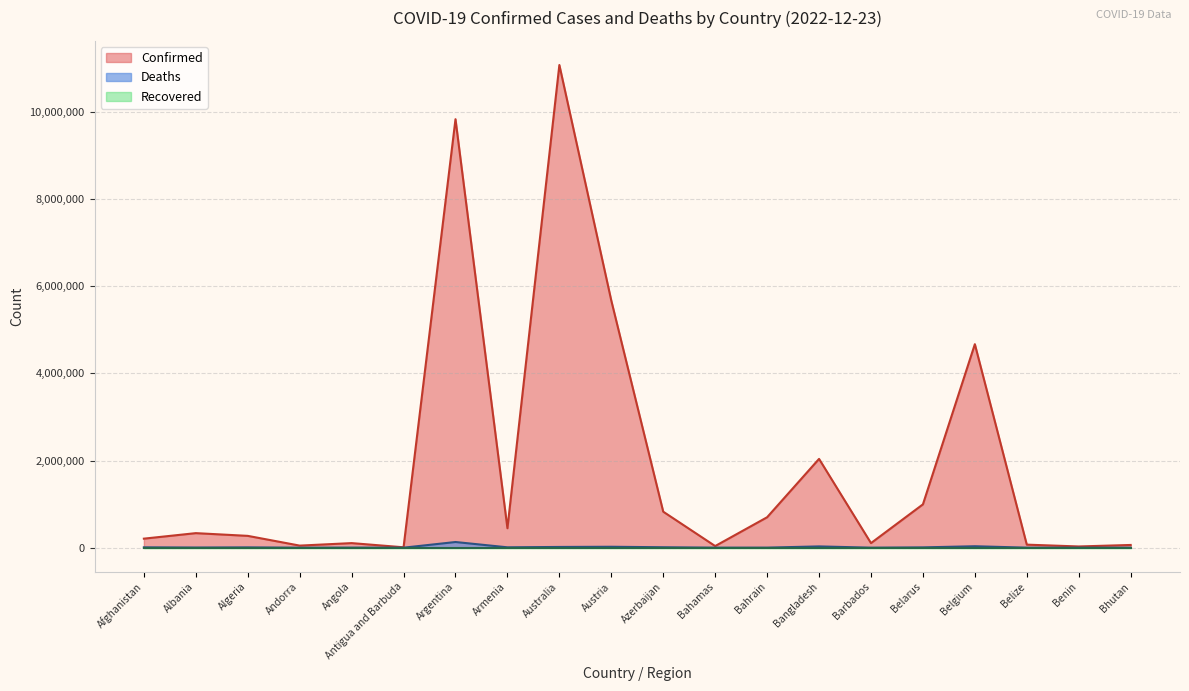

Between Andorra and Austria, which is larger?

Austria